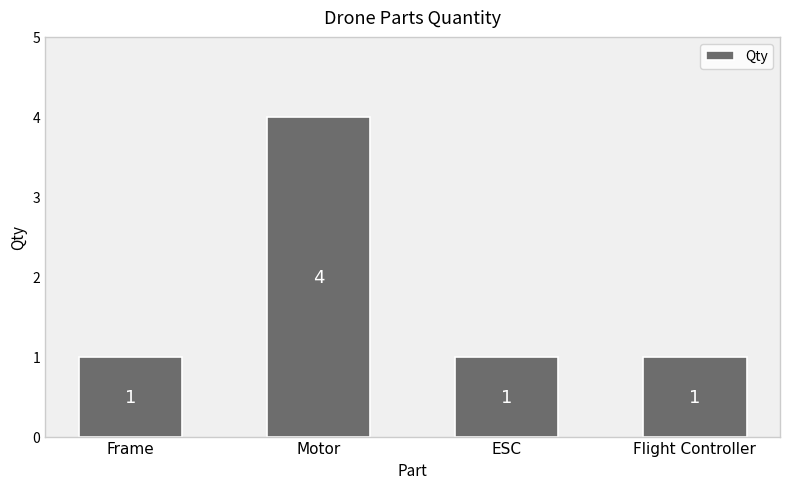

Count the number of values greater than 1.

1